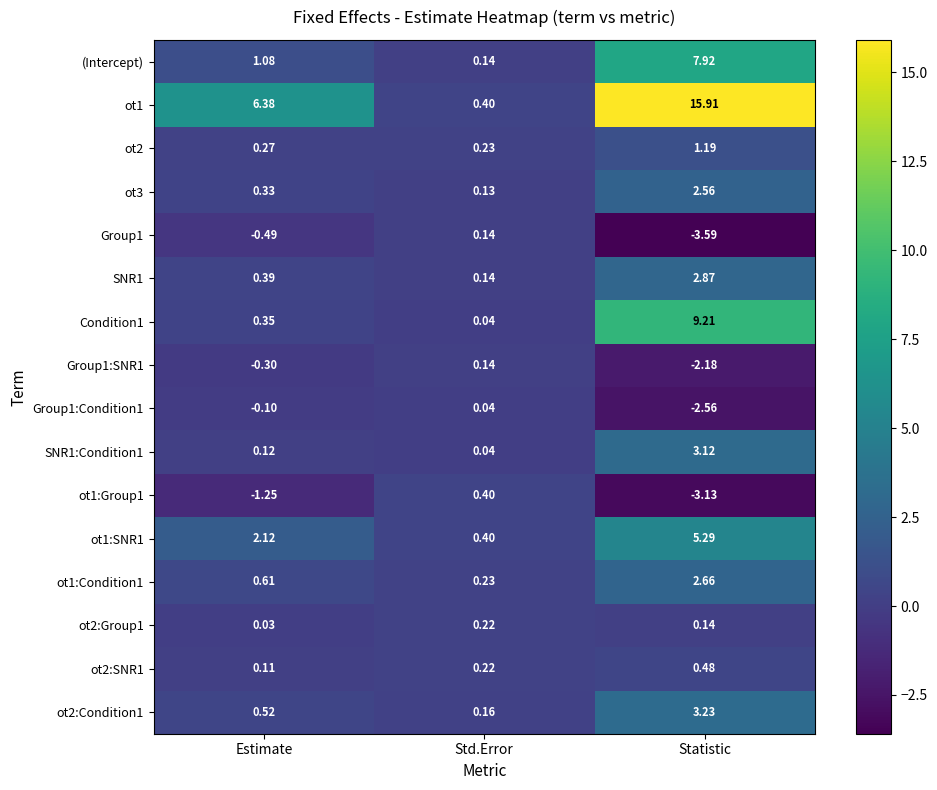

What is the greatest value displayed?

15.9